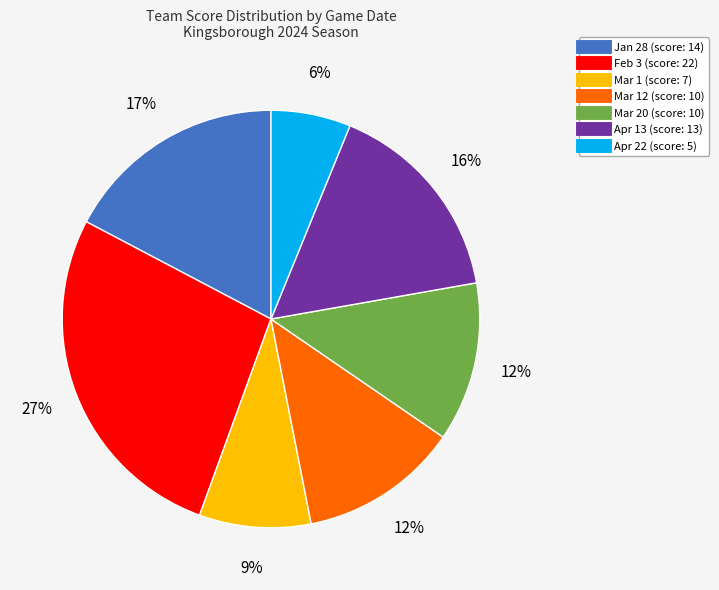

Count the number of slices in the pie.

7